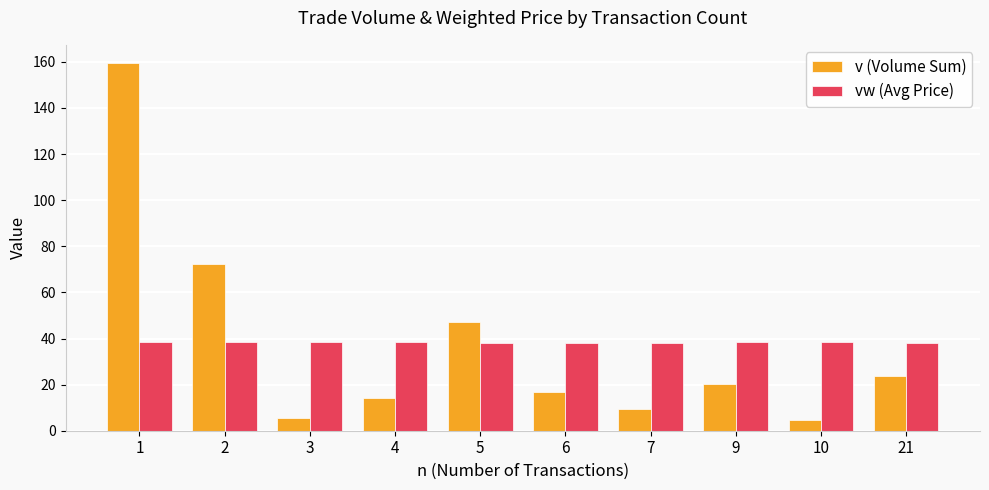

What is the total value across all series at 6?

54.8